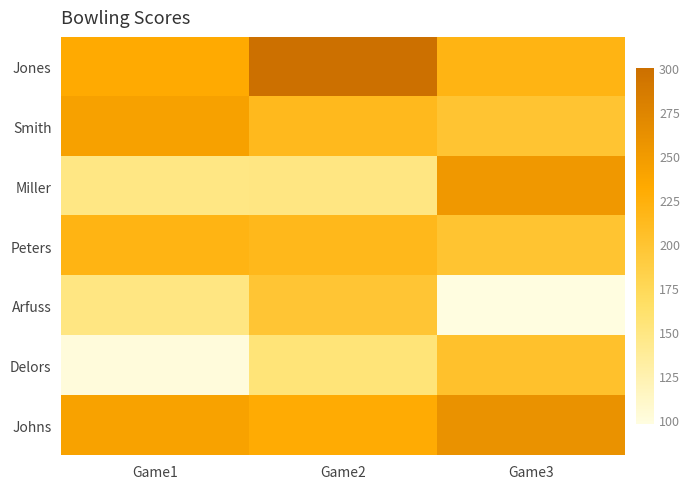

Reading left to right, transcribe all the data shown in this chart.

Jones: Game1=232	Game2=300	Game3=220
Smith: Game1=243	Game2=213	Game3=199
Miller: Game1=149	Game2=150	Game3=252
Peters: Game1=220	Game2=214	Game3=200
Arfuss: Game1=150	Game2=198	Game3=98
Delors: Game1=101	Game2=155	Game3=203
Johns: Game1=241	Game2=230	Game3=259